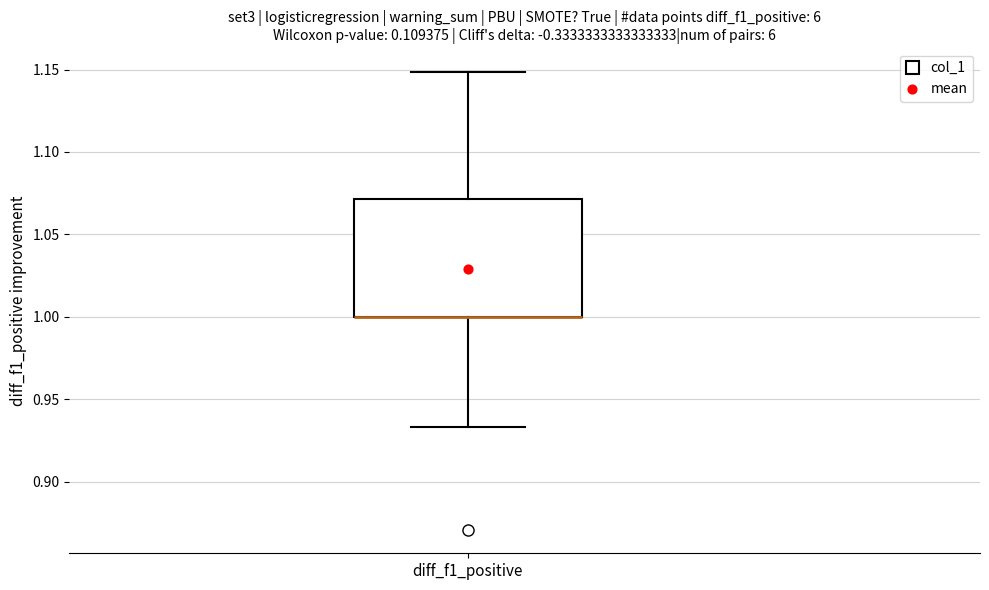

Transcribe this box plot: give where the median line is, the range the box spans, and where the two whiskers end, as read against the y-axis. The values are not printed on the chart, so give them approximately, as read against the axis.

median 1.000 (drawn on the box's lower edge), box 1.000 to 1.070, whiskers 0.935 to 1.150